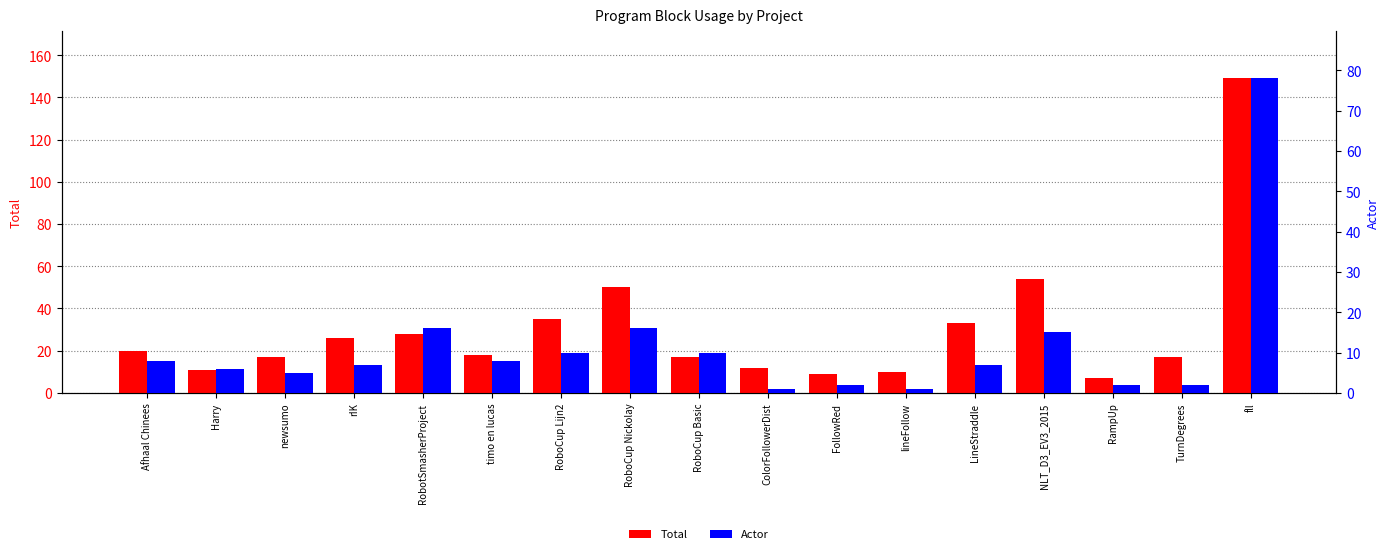

What is the difference between the maximum and minimum values in the Total series?

142